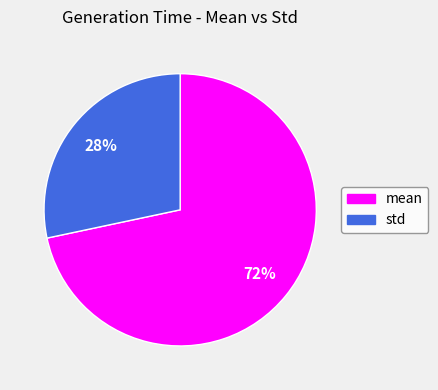

Is there a majority slice in this chart?

Yes